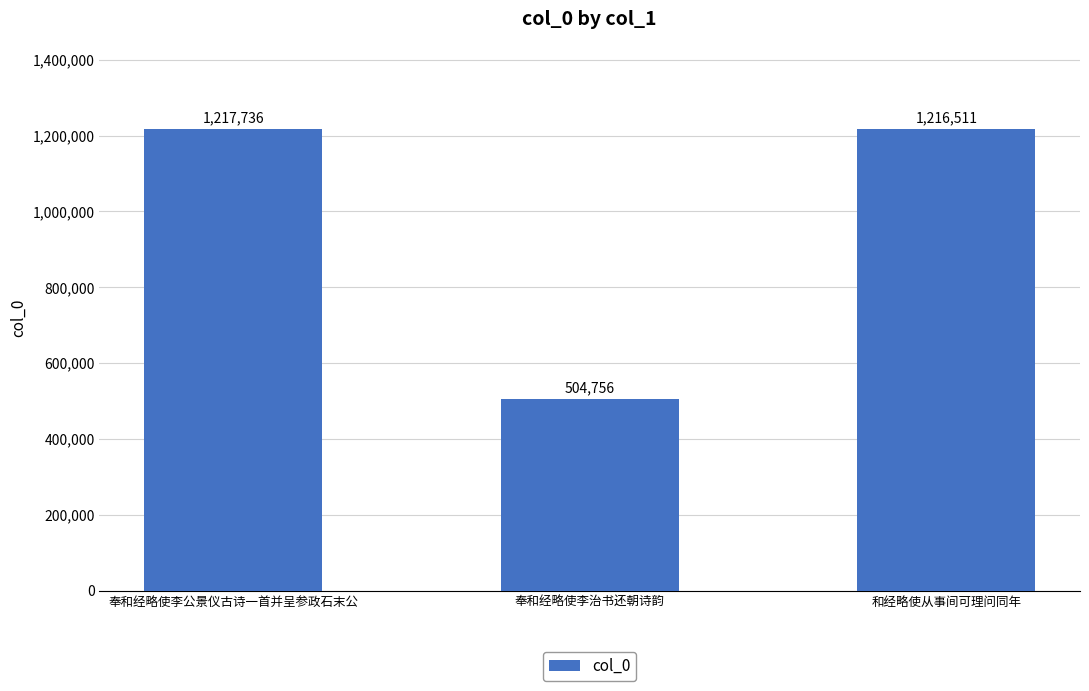

How many values are below 1216511?

1